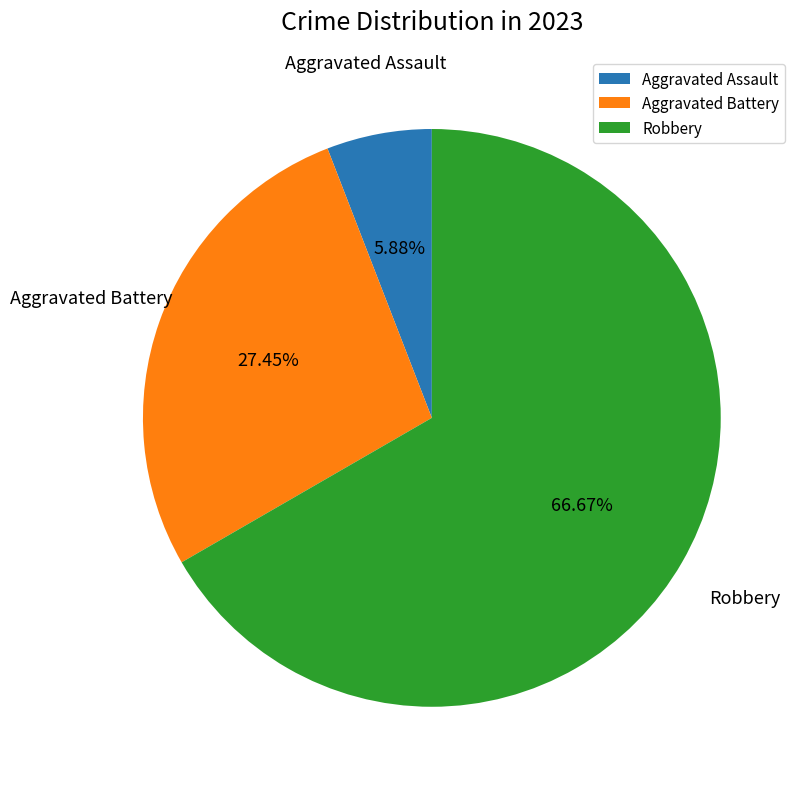

Combined, do Robbery and Aggravated Assault account for over 50%?

Yes